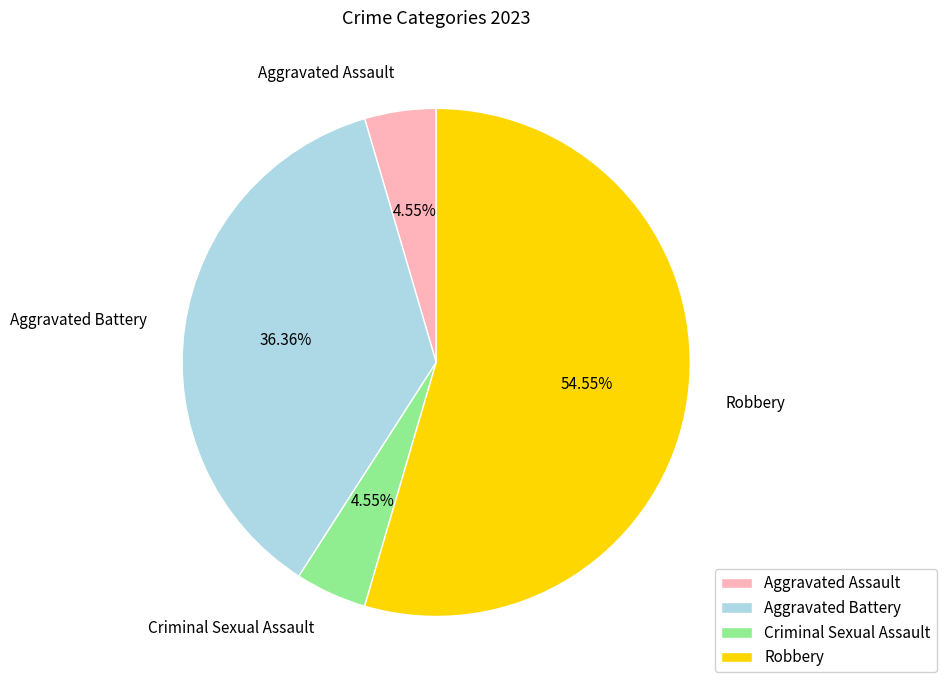

Which has a higher value, Aggravated Battery or Aggravated Assault?

Aggravated Battery